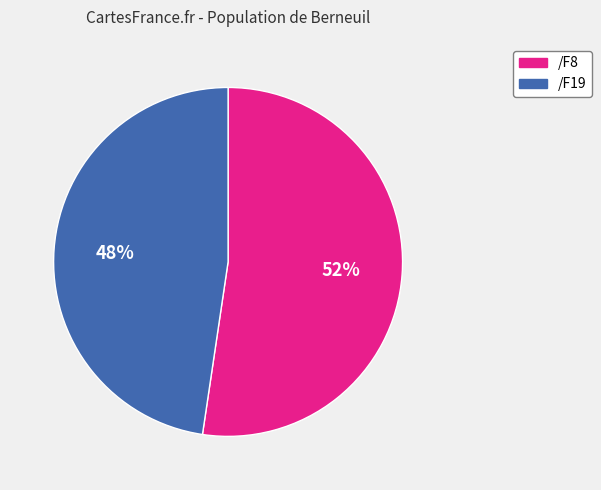

How many slices are in this pie chart?

2